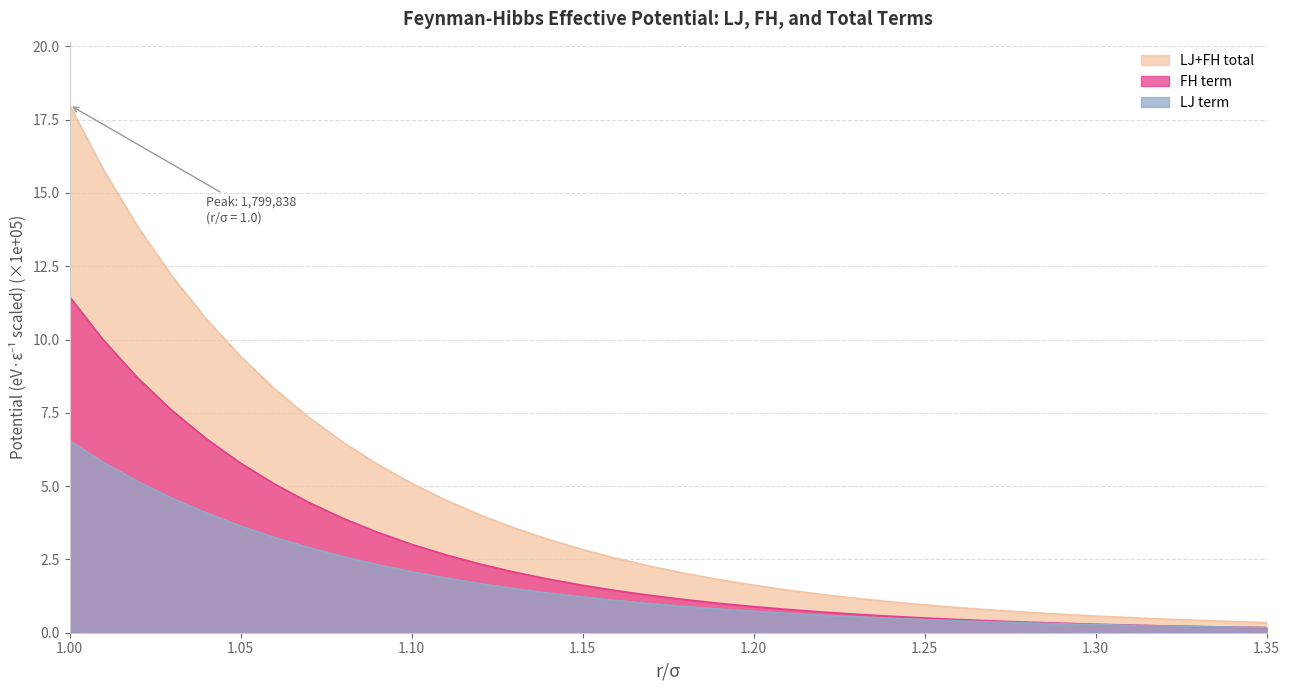

Is it true that LJ term equals 3.2 at 1.06?

True